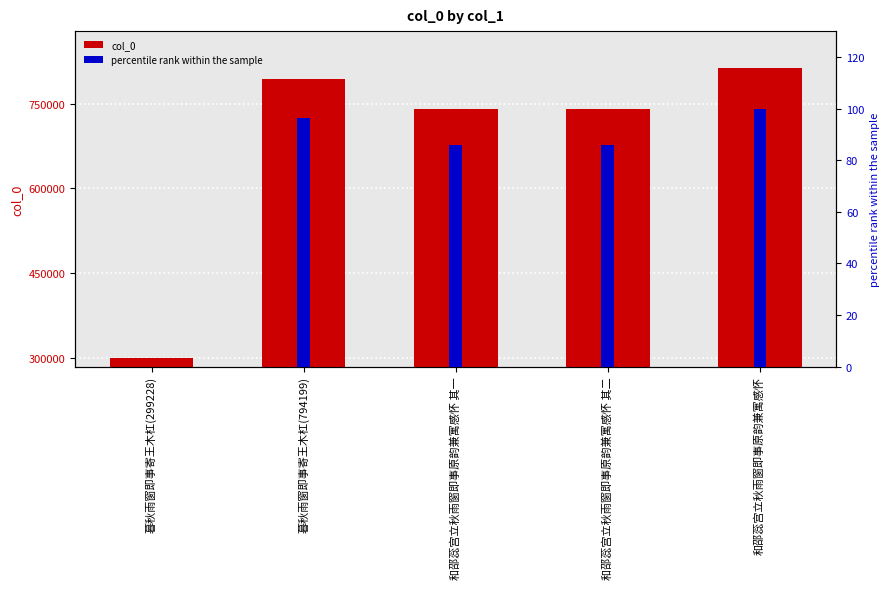

Reading right to left, transcribe all the data shown in this chart.

col_0: 813748.0	741270.0	741269.0	794199.0	299228.0
percentile rank within the sample: 100.0	85.9	85.9	96.2	0.0